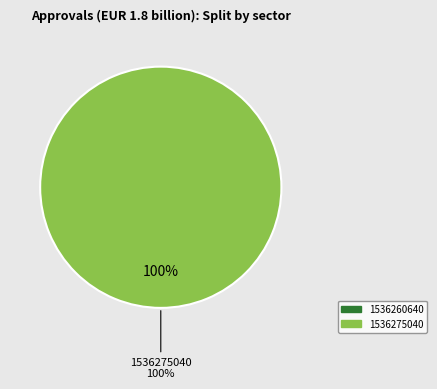

To the nearest percent, what is the difference between the 1536260640 and 1536275040 slice percentages?

100%